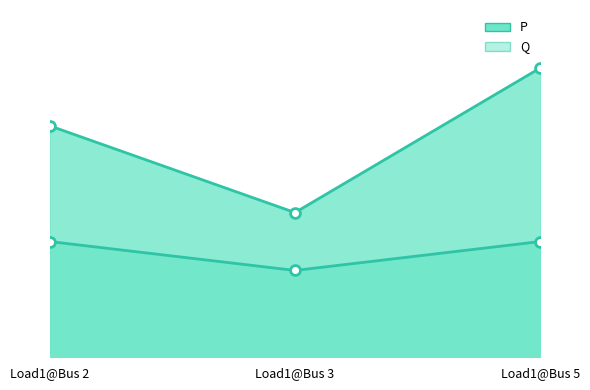

At how many categories does at least one series exceed 45?

1